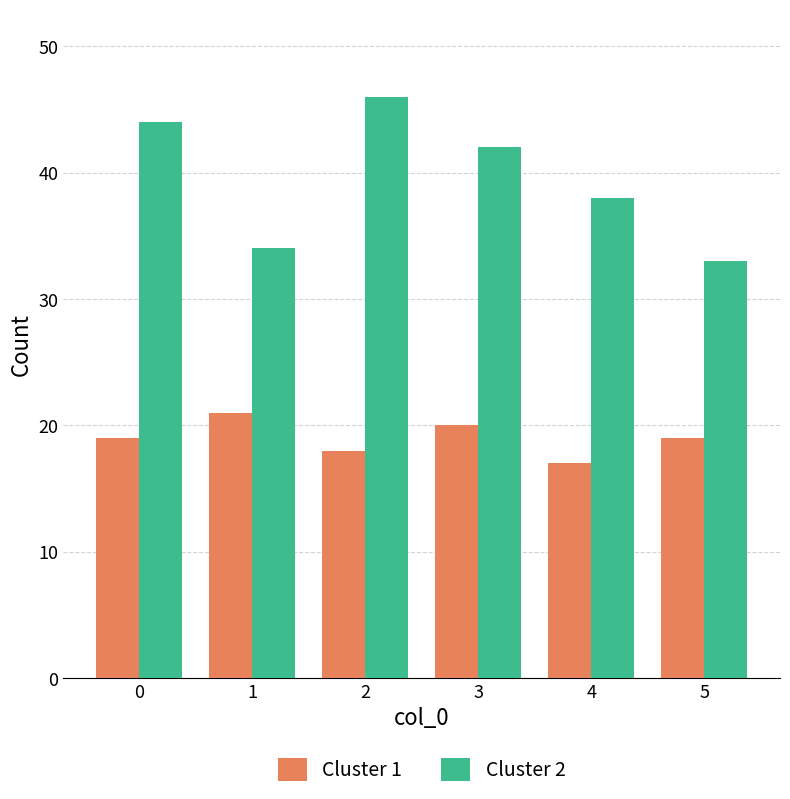

Reading left to right, list all the values displayed in this chart.

Cluster 1: 0=19	1=21	2=18	3=20	4=17	5=19
Cluster 2: 0=44	1=34	2=46	3=42	4=38	5=33